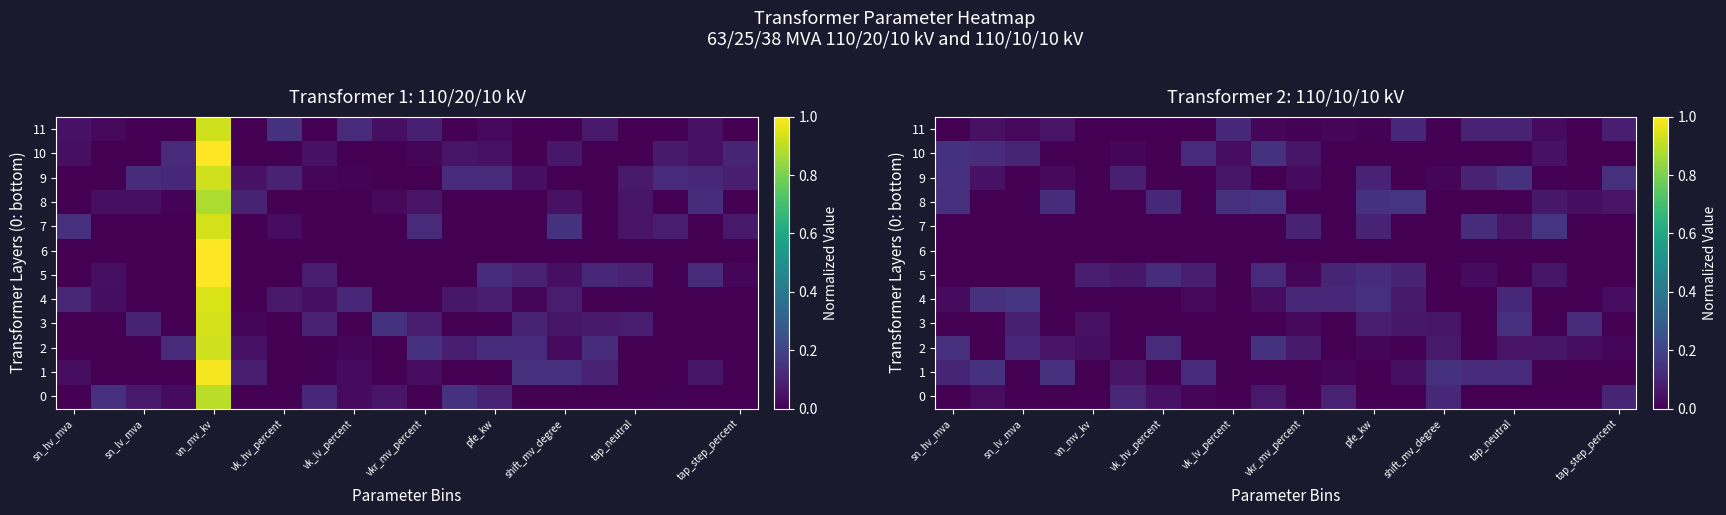

What value does the 1 series have at sn_hv_mva?

0.1